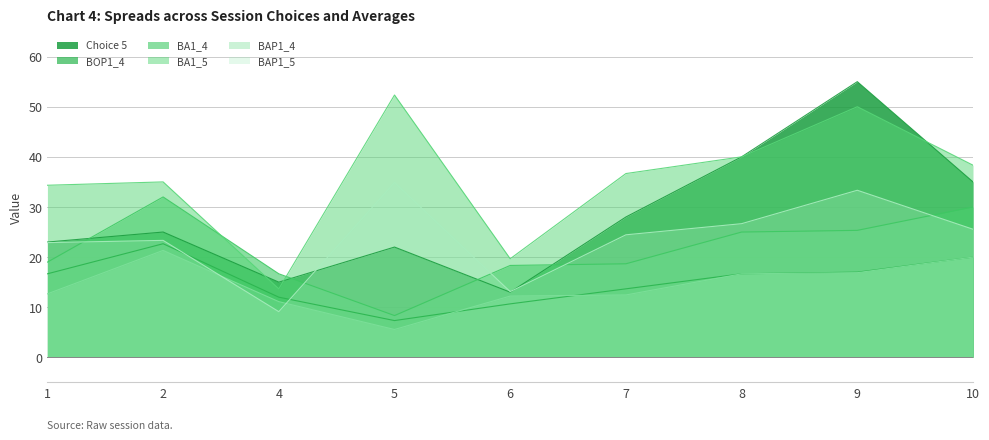

What is the difference between the highest and lowest values at 1?

21.7